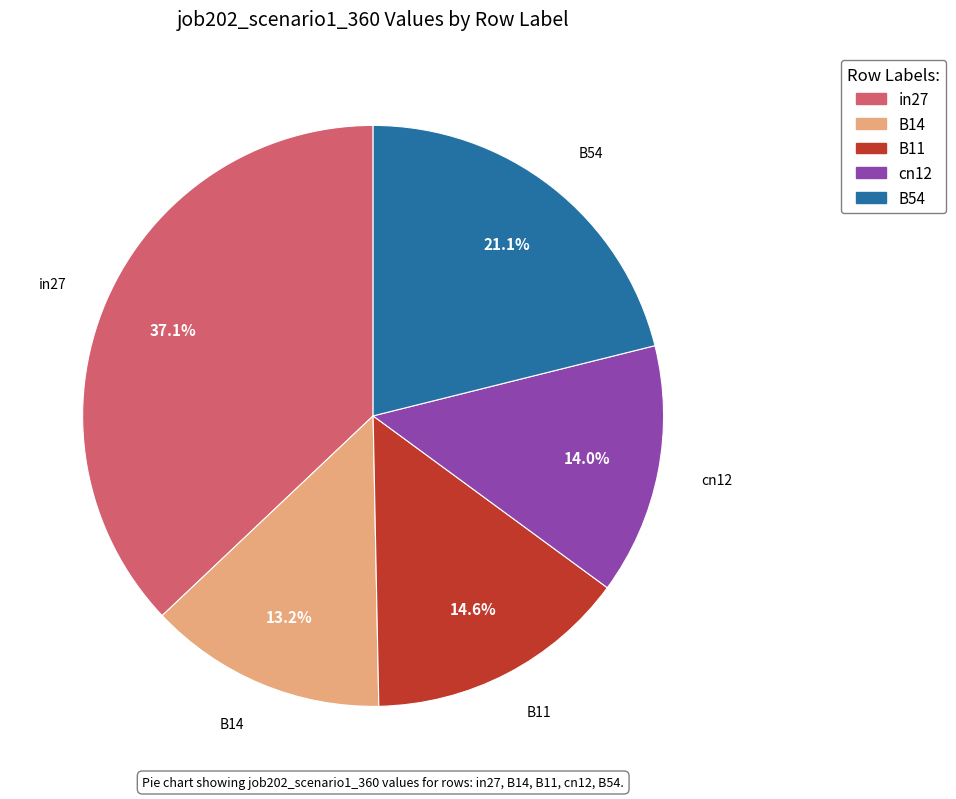

Is there any slice that represents more than half of the pie?

No